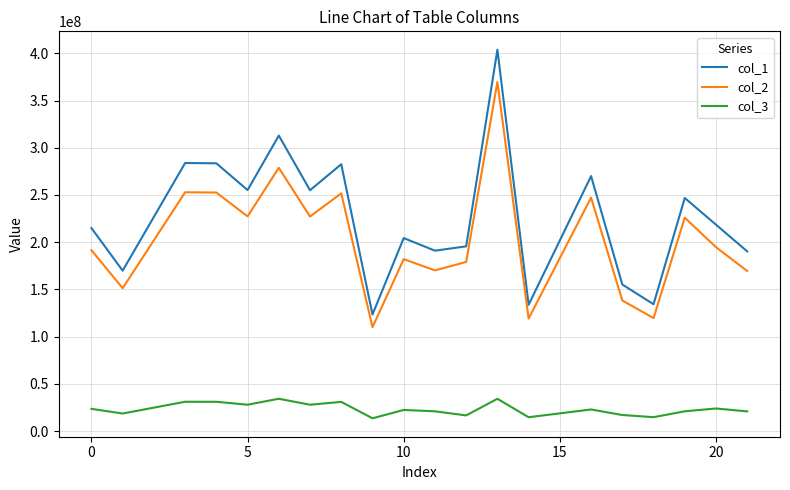

What is the difference between the maximum and minimum values in the col_1 series?

280388833.5